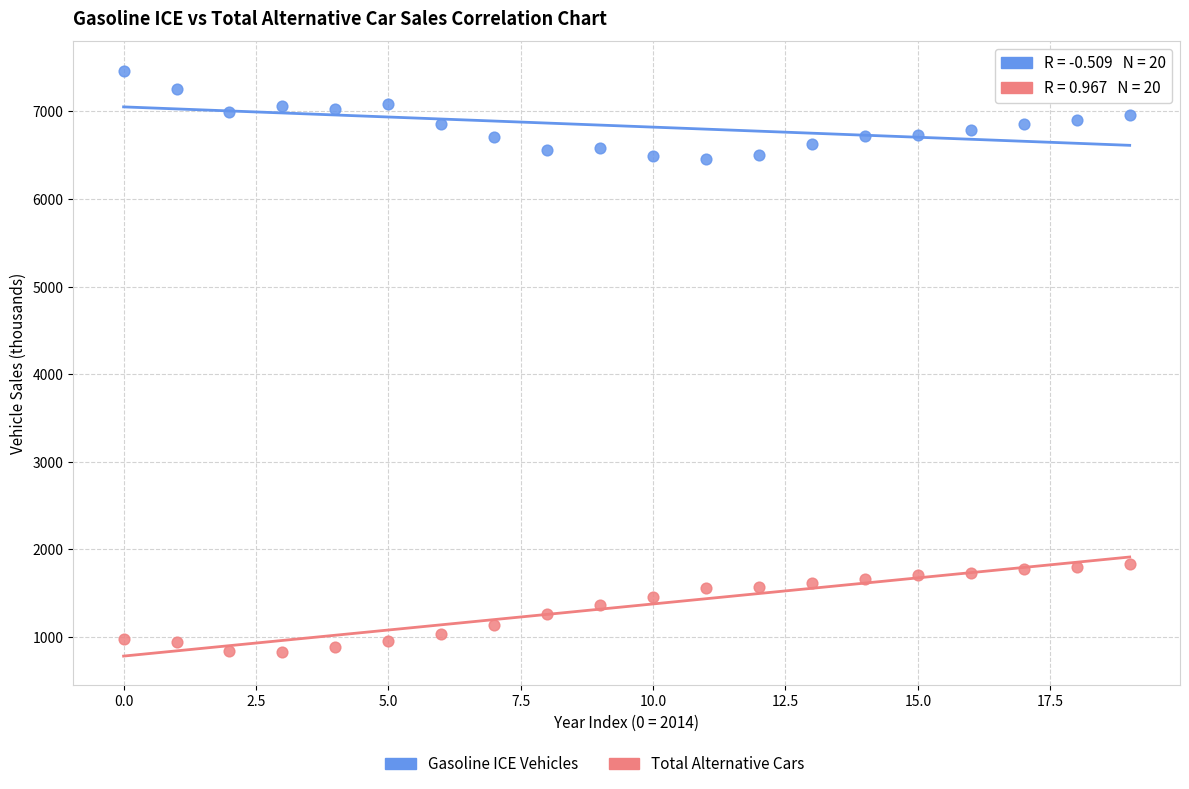

Which series contains the highest Y value?

Gasoline ICE Vehicles